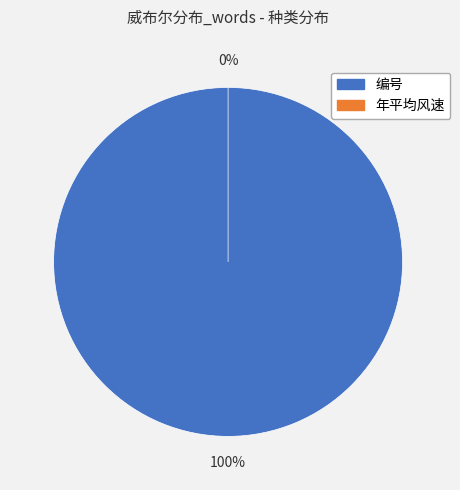

Which category accounts for the majority?

编号